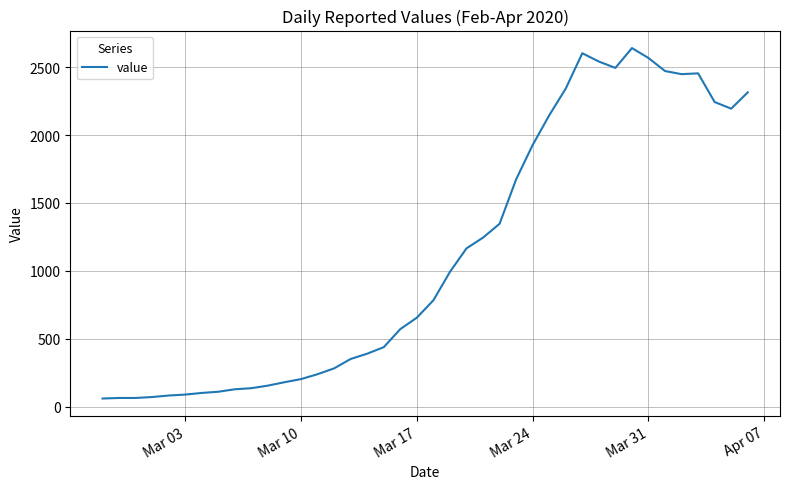

How many categories are shown in the chart?

40